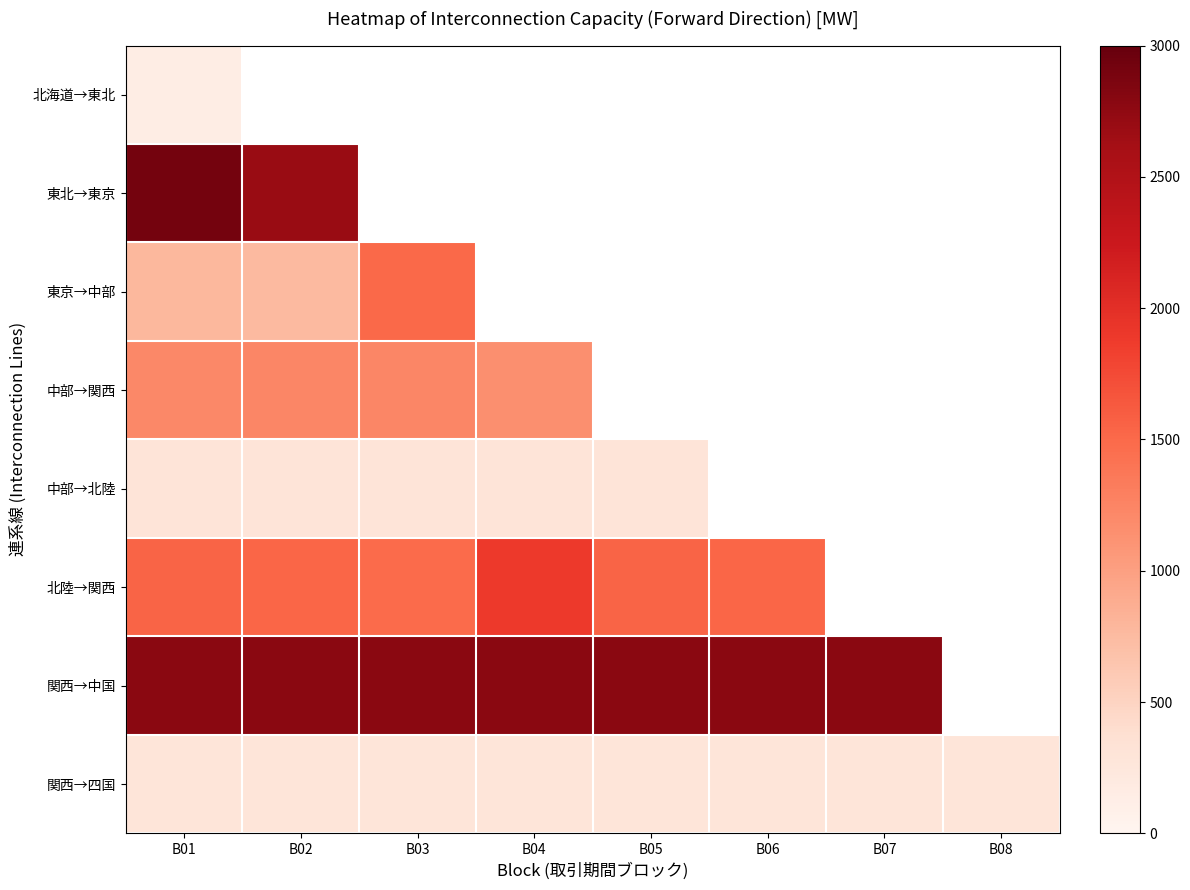

The 関西→中国 series shows 2780.0 at B02. True or false?

True